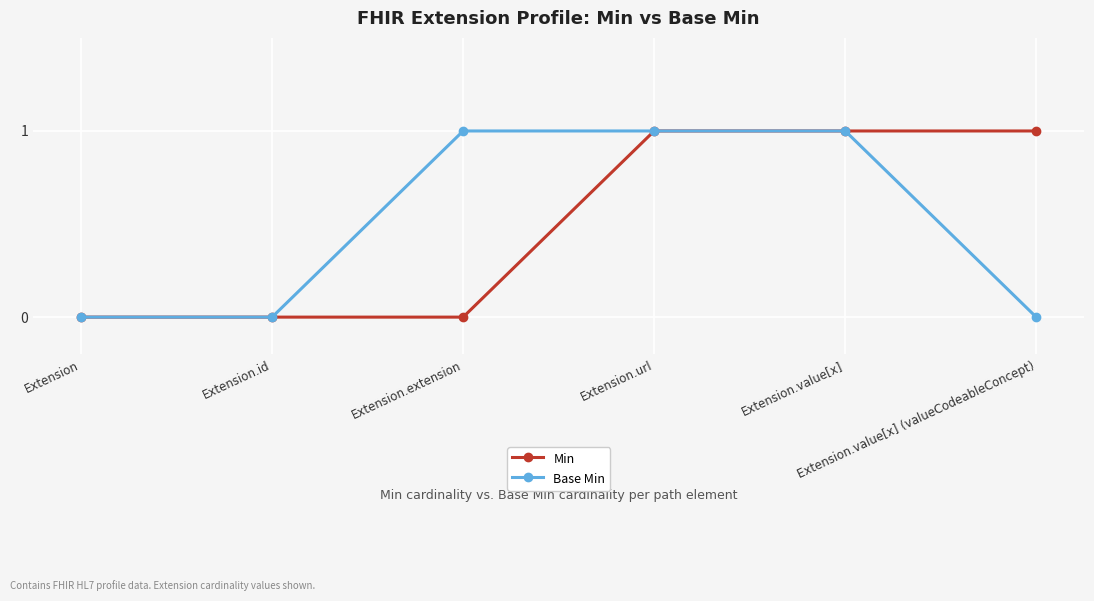

Reading right to left, extract all data points from this chart.

Min: 1	1	1	0	0	0
Base Min: 0	1	1	1	0	0